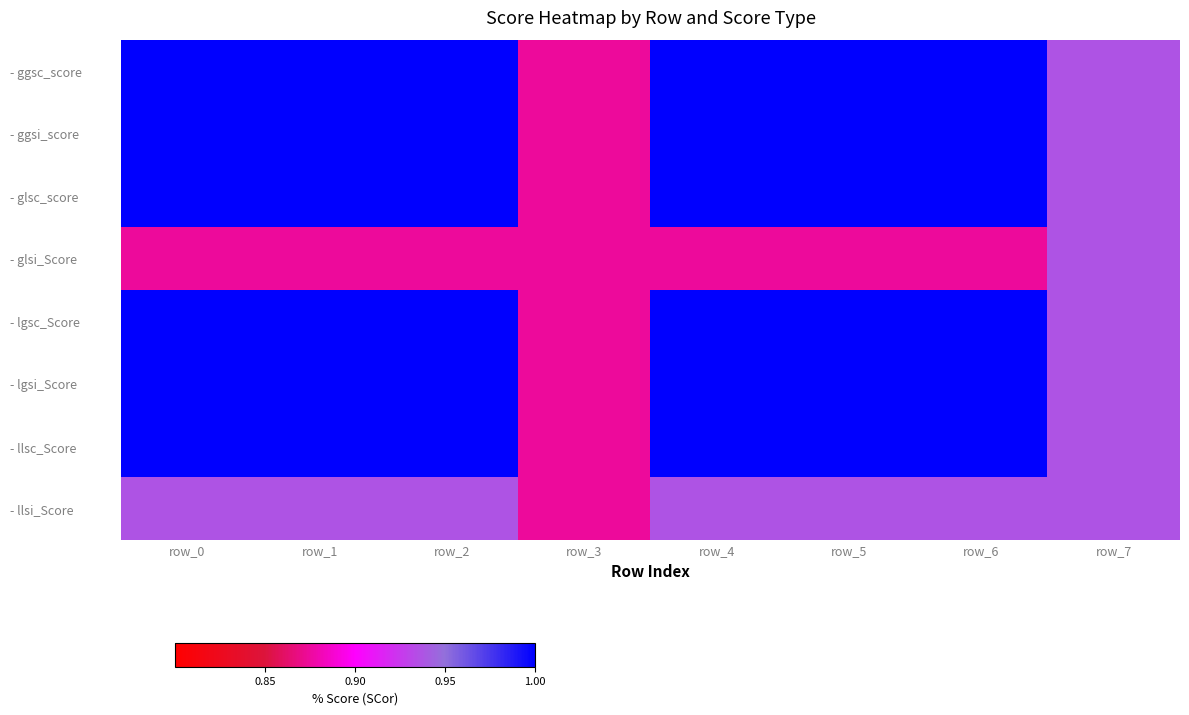

At which category is the sum across all series the highest?

row_0